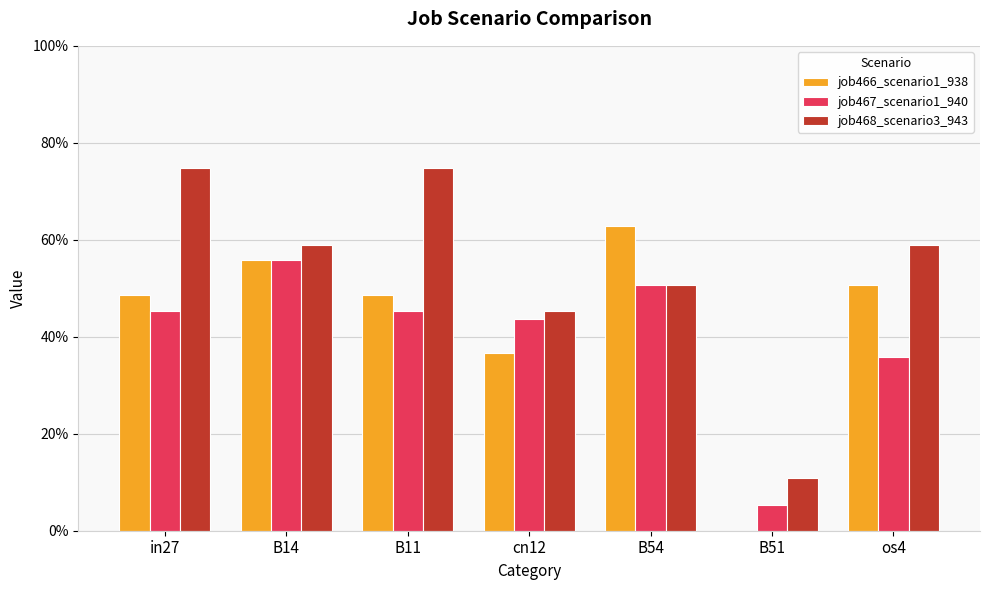

The job467_scenario1_940 series shows 0.2 at B54. True or false?

False